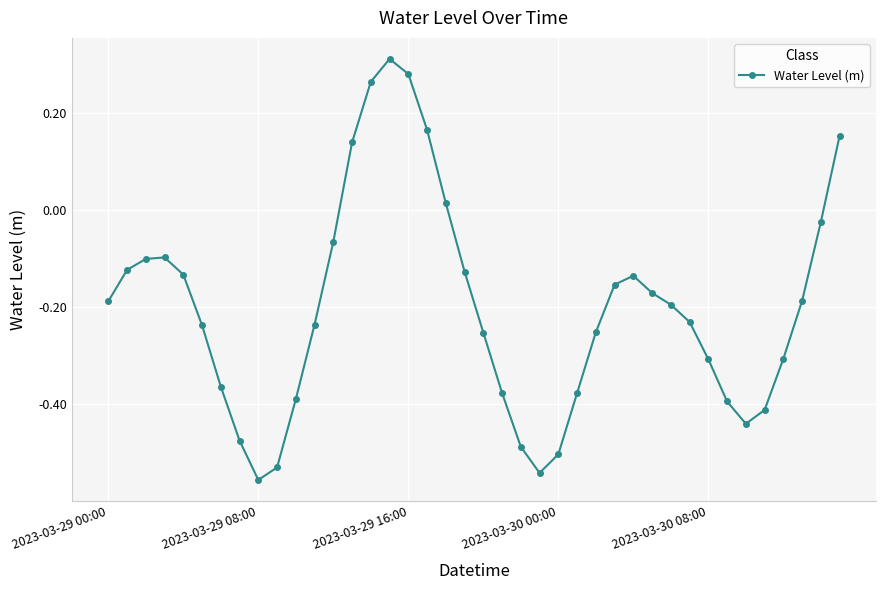

True or false: the data has more than 2 interior local peaks.

True